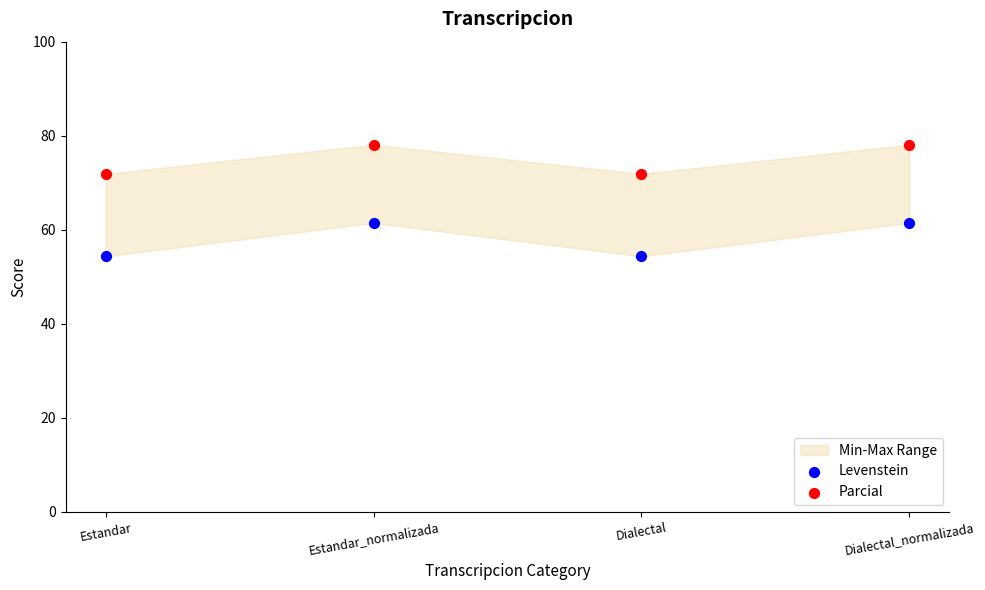

Across all data points, what is the average Y value?

66.4